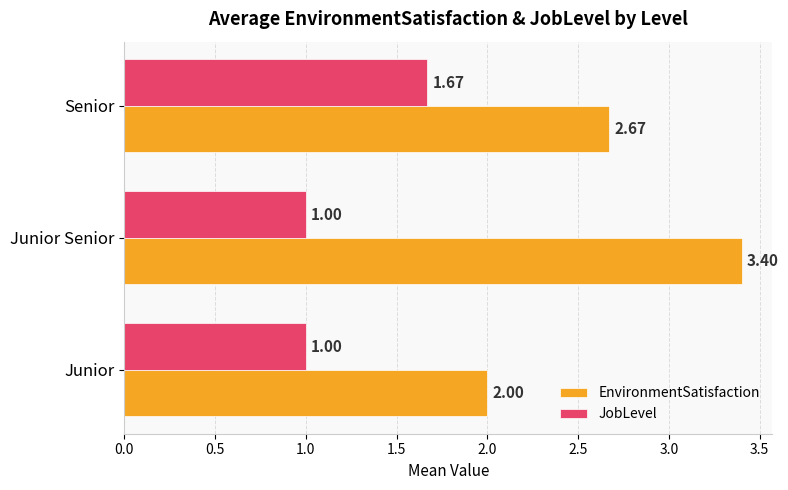

How many categories are shown in the chart?

3